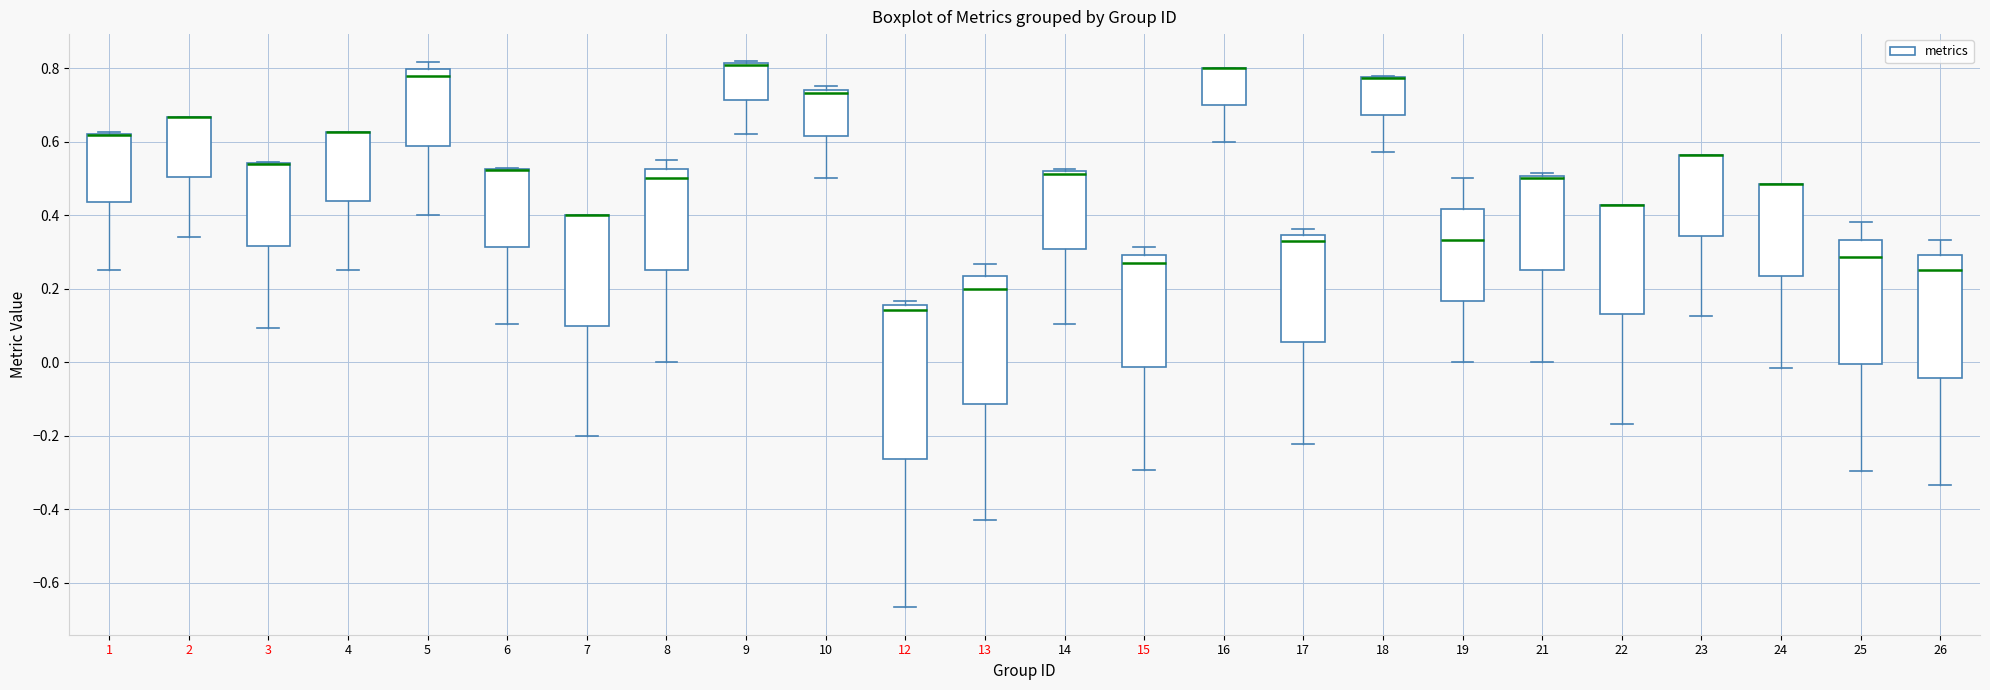

Where is the lower edge of the box at x = 6 on the y-axis? The values are not printed on the chart, so give them approximately, as read against the axis.

0.32